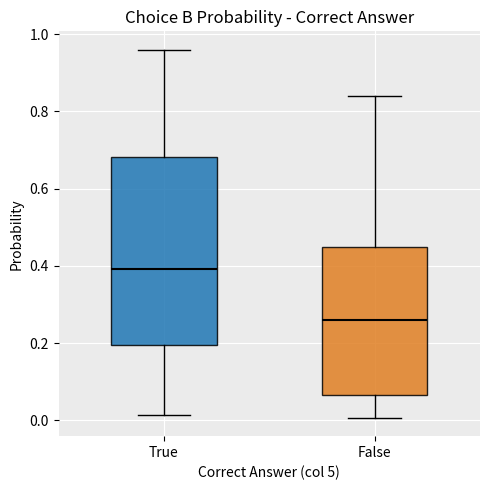

Reading left to right, transcribe this box plot: for each box, give where its median line is, the range the box spans, and where its two whiskers end, as read against the y-axis. The values are not printed on the chart, so give them approximately, as read against the axis.

True: median 0.40, box 0.20 to 0.68, whiskers 0.02 to 0.96
False: median 0.26, box 0.06 to 0.44, whiskers 0.00 to 0.84